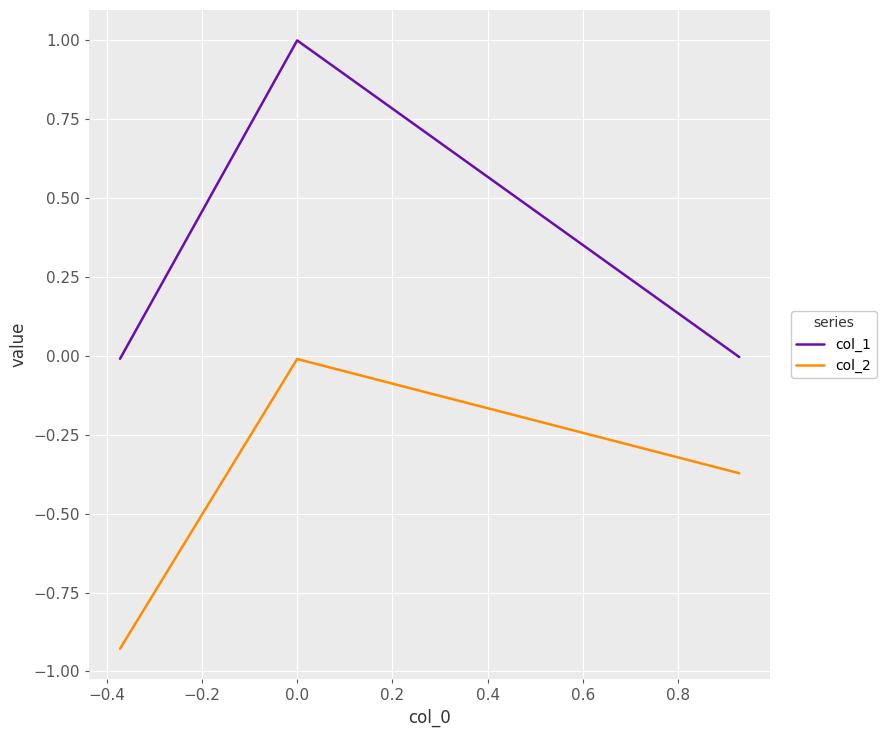

How many categories are shown in the chart?

3